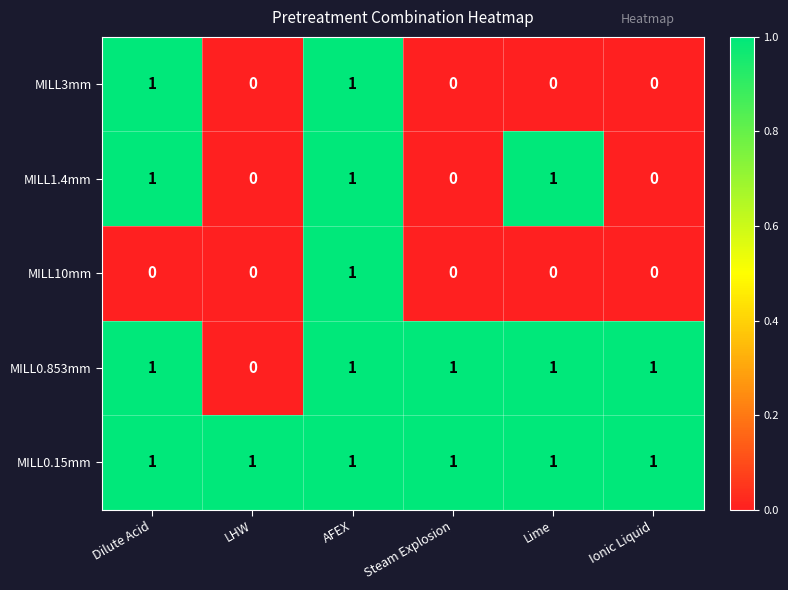

How many distinct data groups are displayed?

5